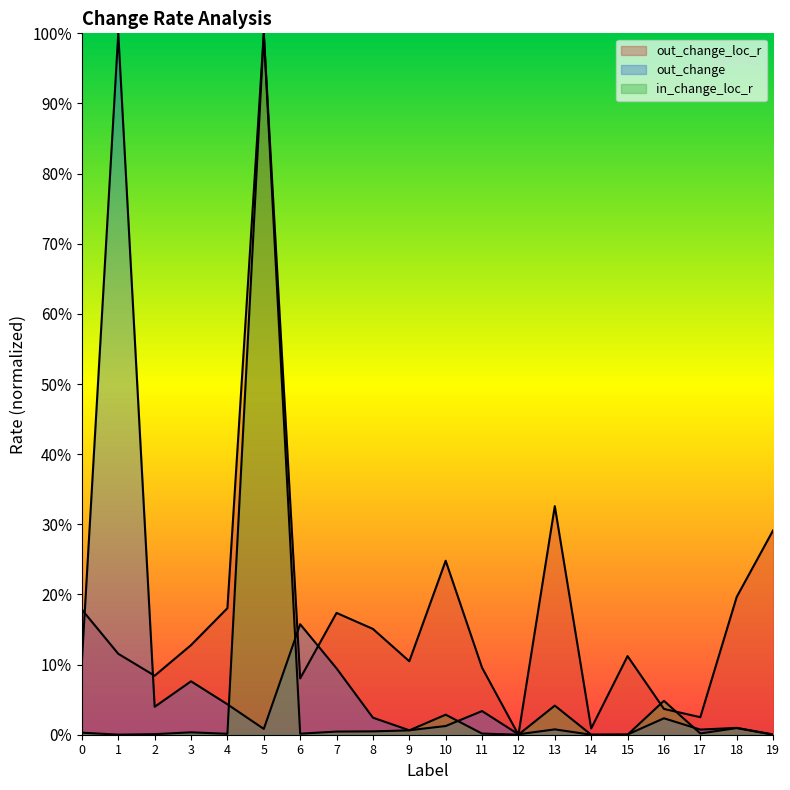

Is it true that out_change equals 0.0 at 17?

True